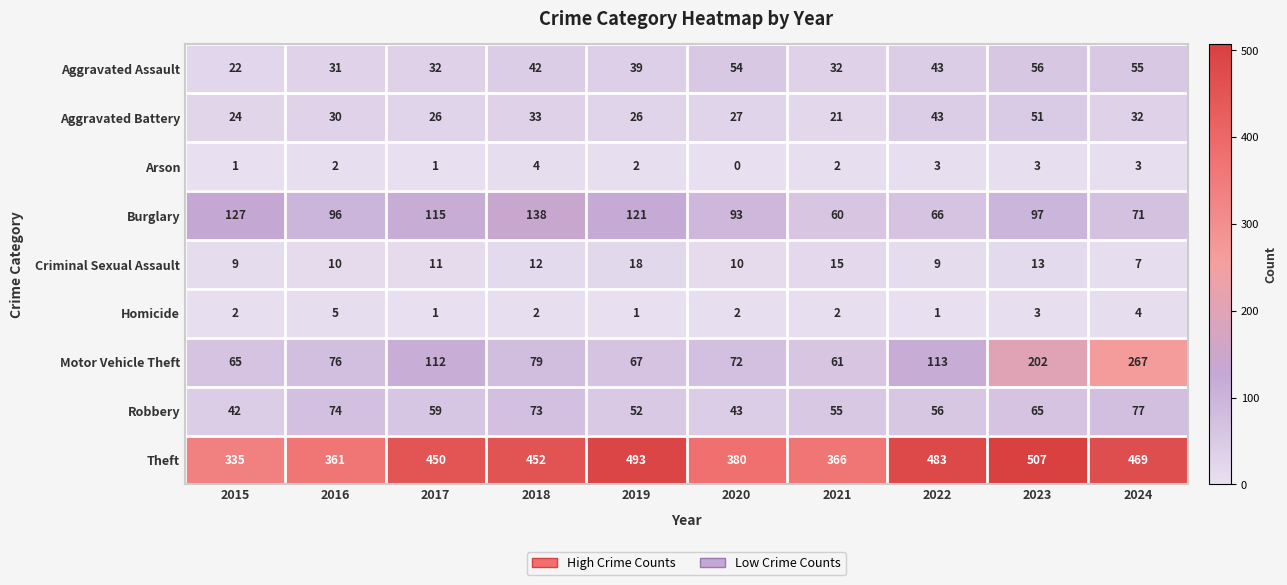

List the series in order of their peak value, highest first.

Theft, Motor Vehicle Theft, Burglary, Robbery, Aggravated Assault, Aggravated Battery, Criminal Sexual Assault, Homicide, Arson